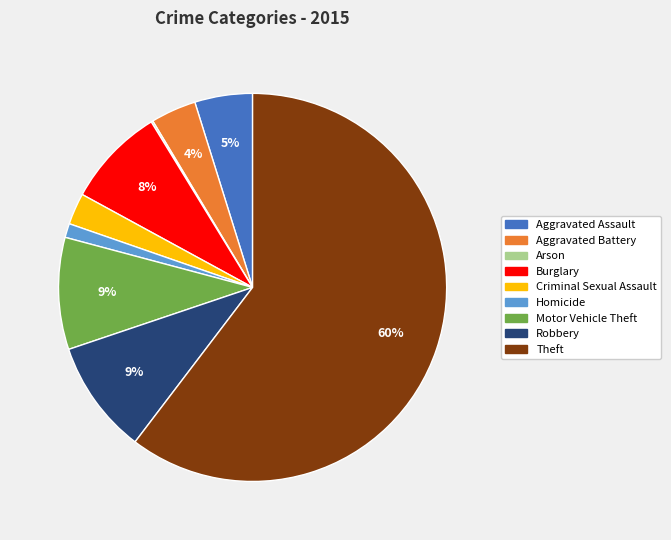

To the nearest percent, what portion does Aggravated Assault represent?

5%